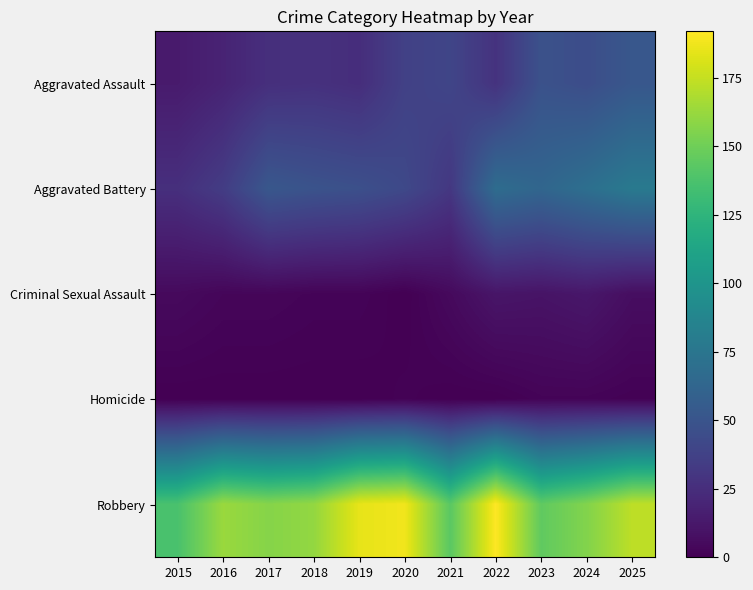

How many categories are shown in the chart?

11